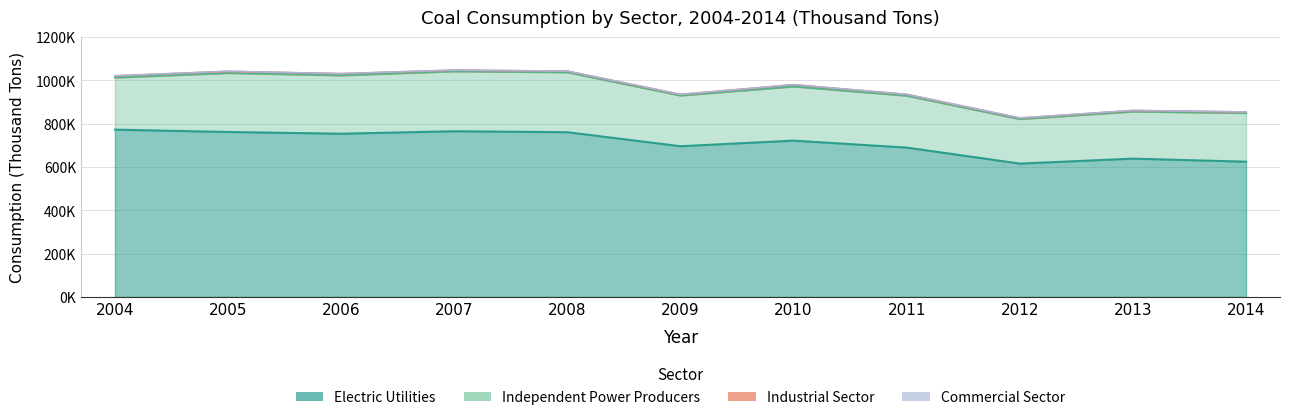

What is the difference between the maximum and minimum values in the Electric Utilities series?

156757